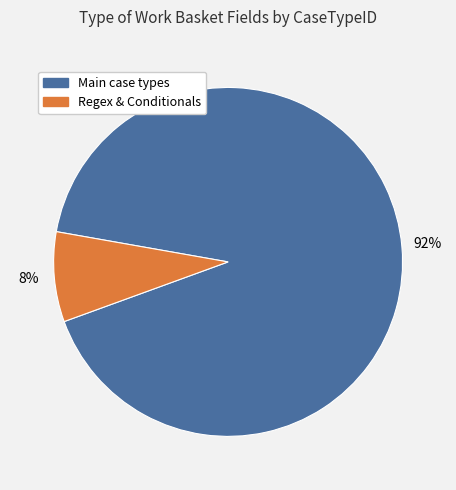

To the nearest percent, what portion does Main case types represent?

92%